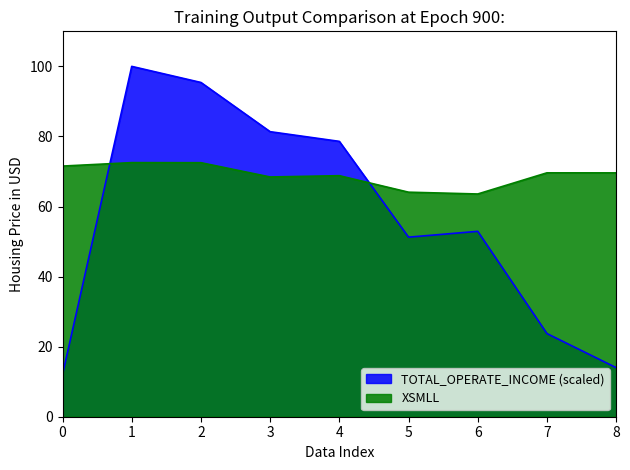

At 5, list the series in order from smallest to largest.

TOTAL_OPERATE_INCOME (scaled), XSMLL